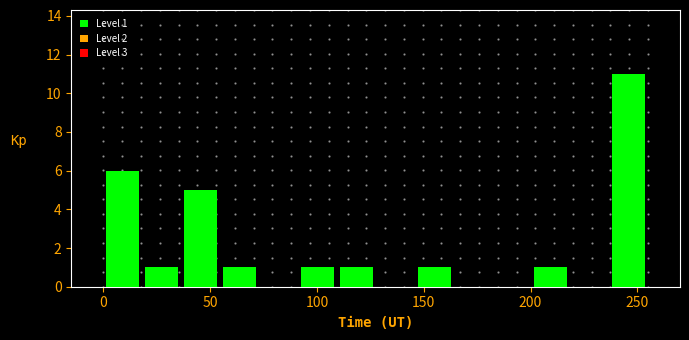

Read against the x-axis, roughly where is the centre of the tallest bar?

245